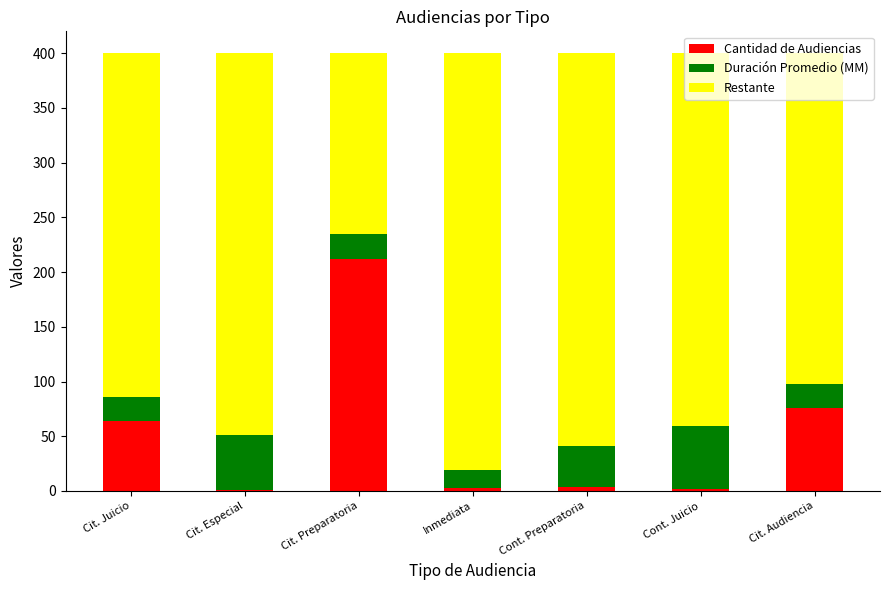

What is the total value across all series at Cit. Juicio?

400